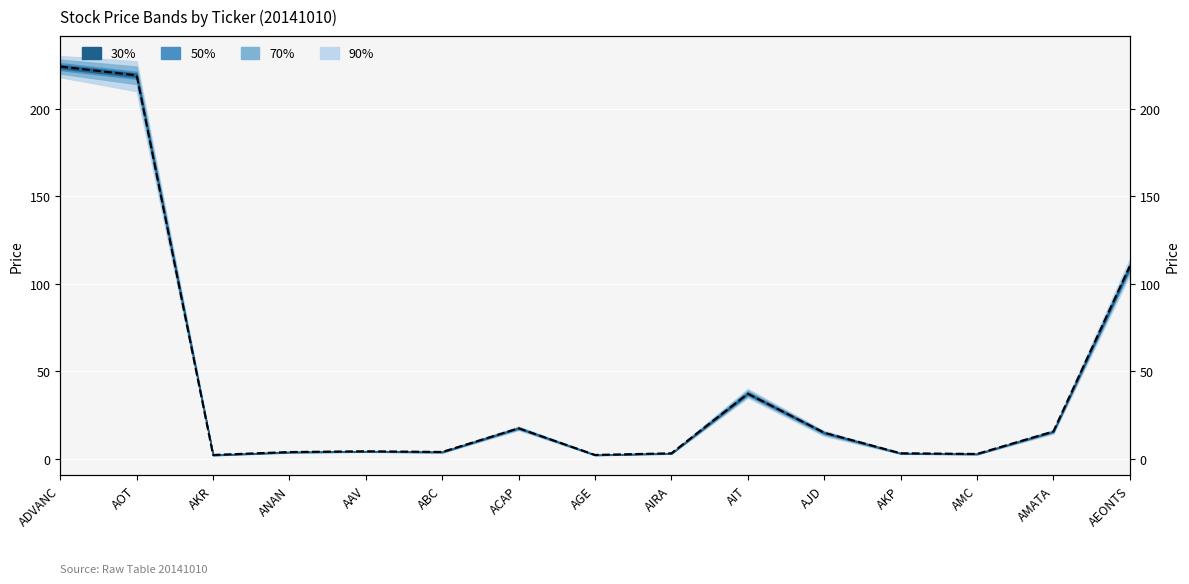

What is the minimum value shown in the chart?

2.3